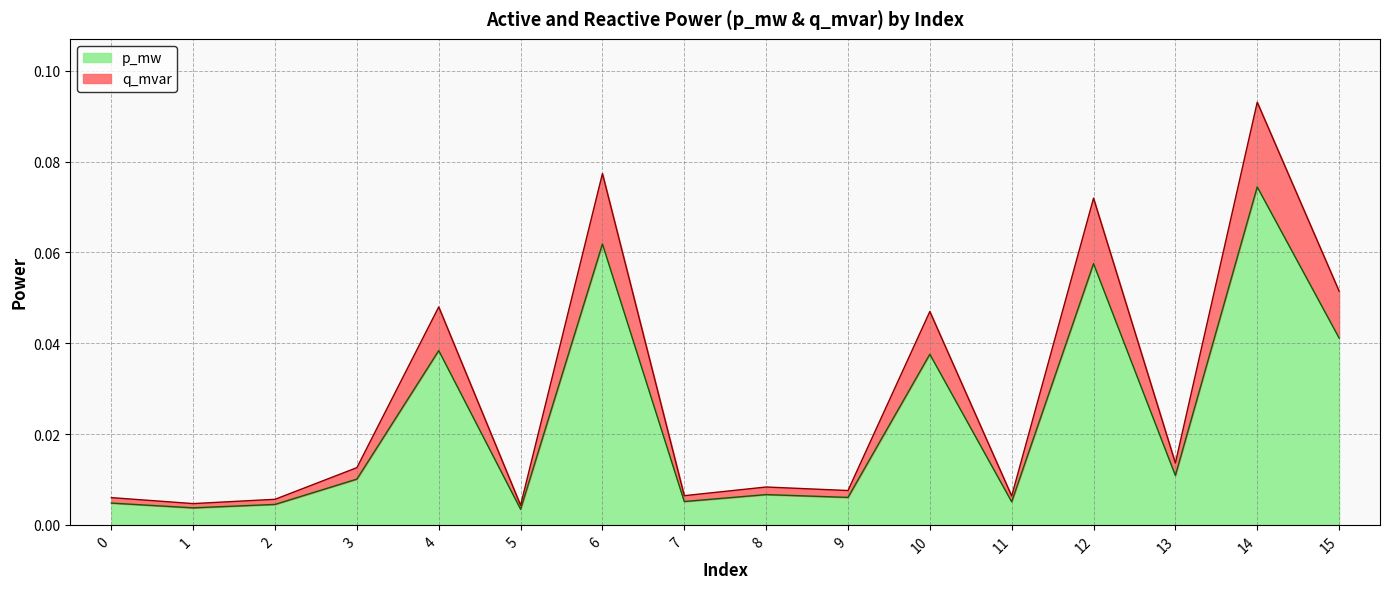

True or false: q_mvar and p_mw cross at least once.

False